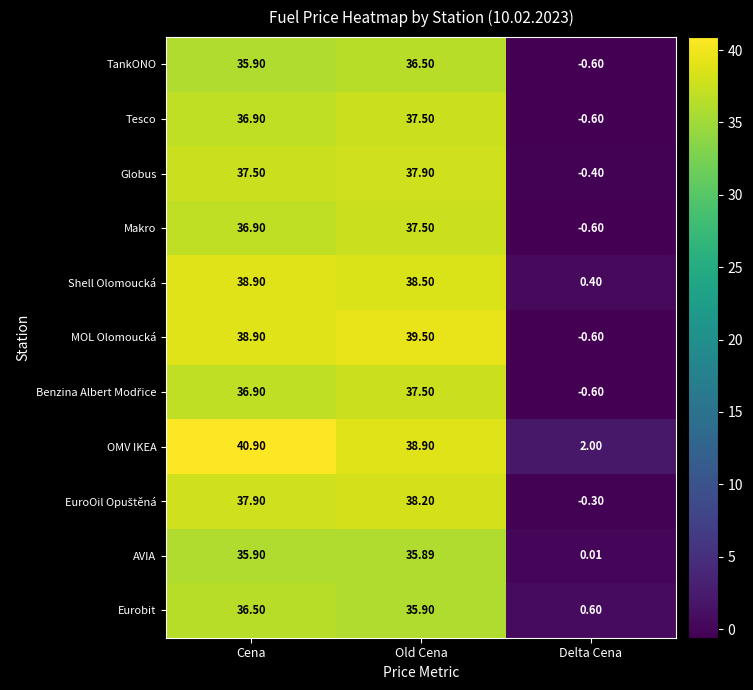

At which label does TankONO first exceed 35?

Cena